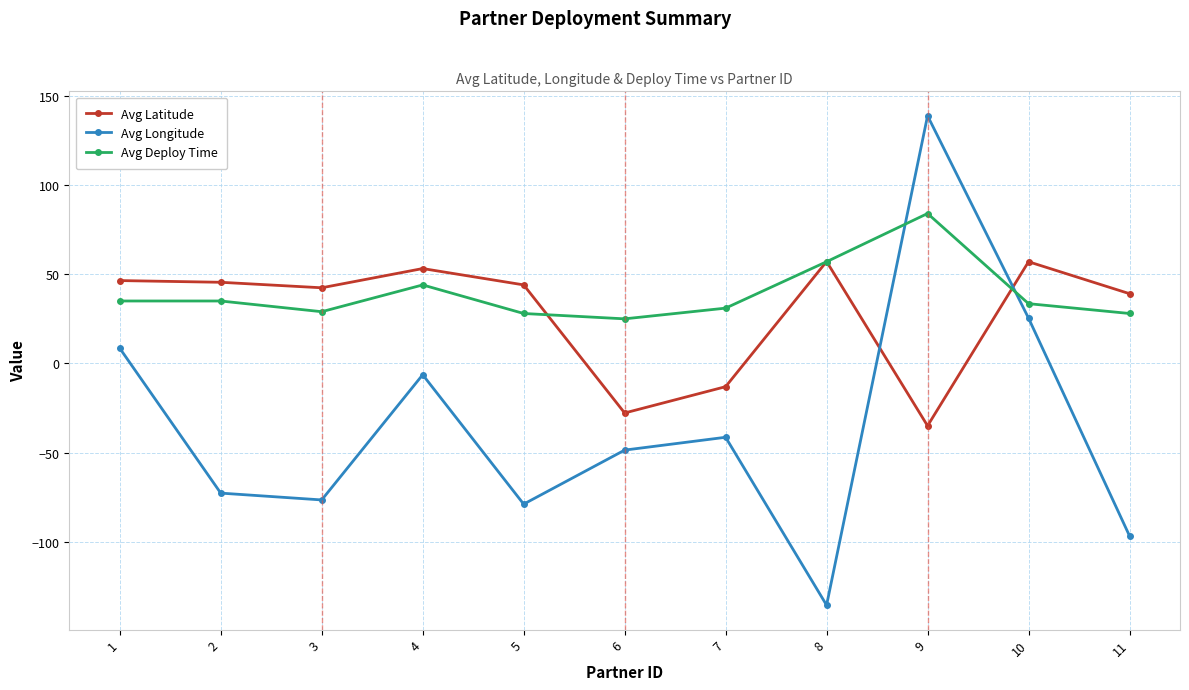

At 7, list the series in order from smallest to largest.

Avg Longitude, Avg Latitude, Avg Deploy Time